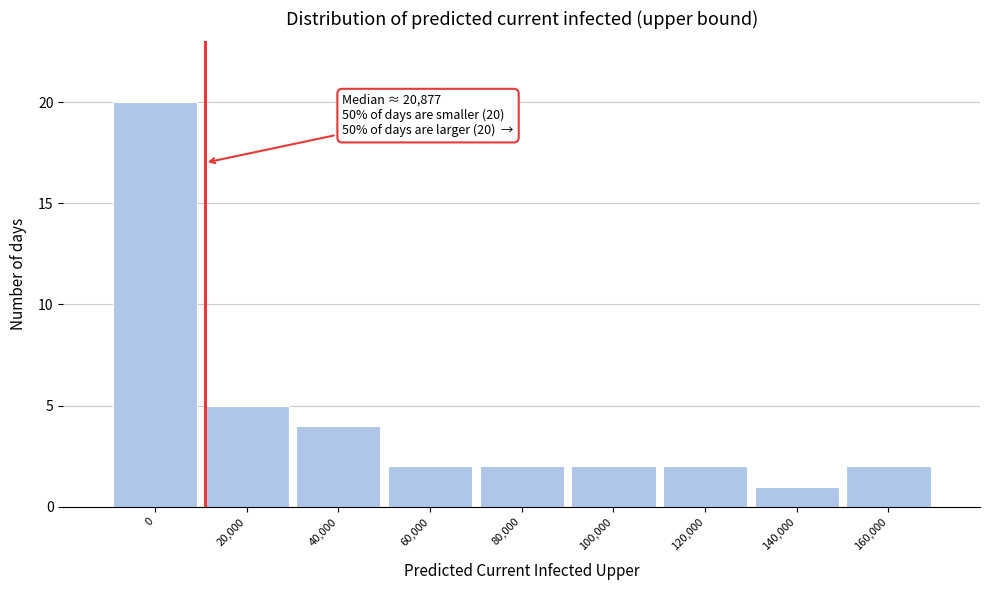

Reading left to right, extract all data points from this chart.

20	5	4	2	2	2	2	1	2